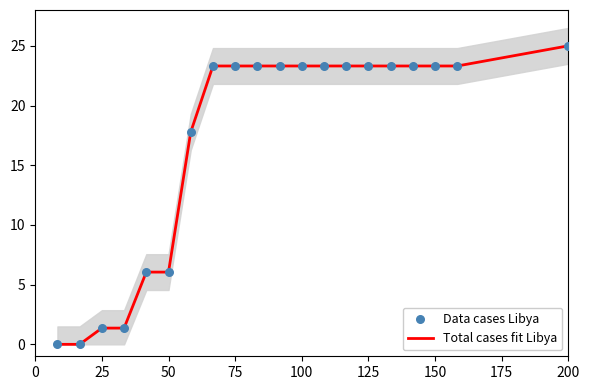

At how many categories does at least one series exceed 0?

18